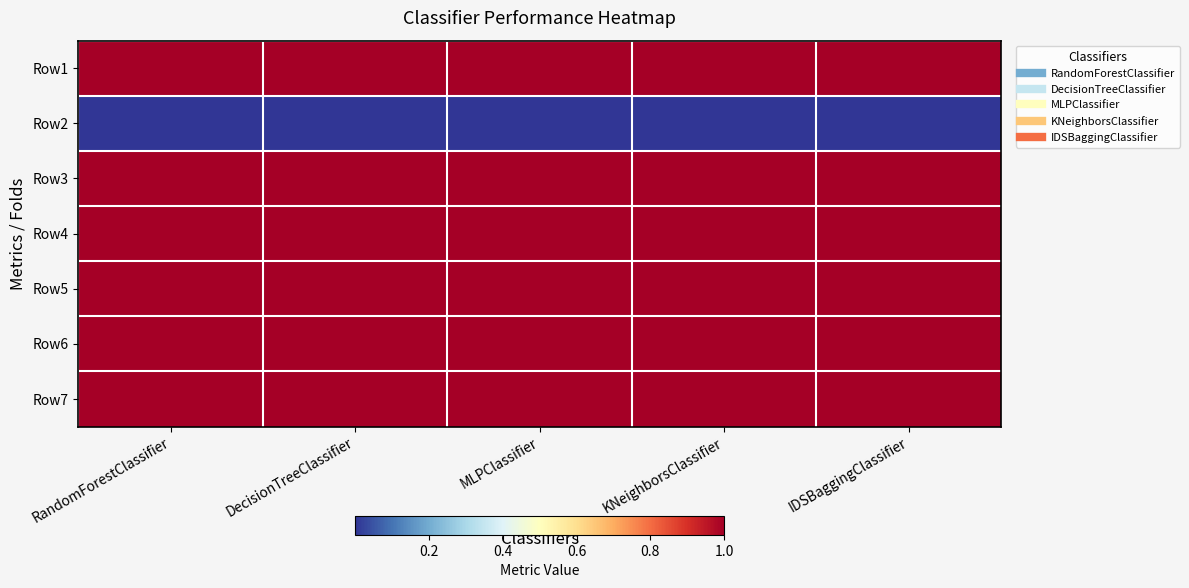

How many categories are shown in the chart?

5